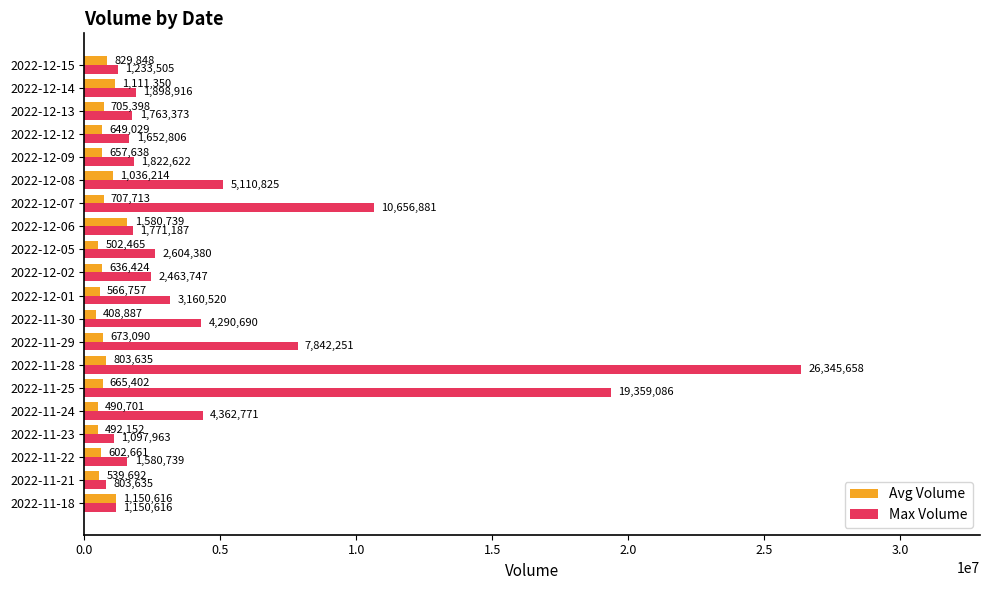

At which category is the sum across all series the highest?

2022-11-28